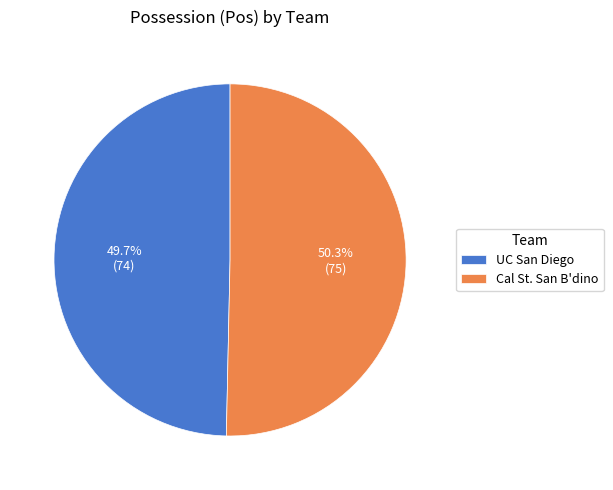

Which category accounts for the majority?

Cal St. San B'dino